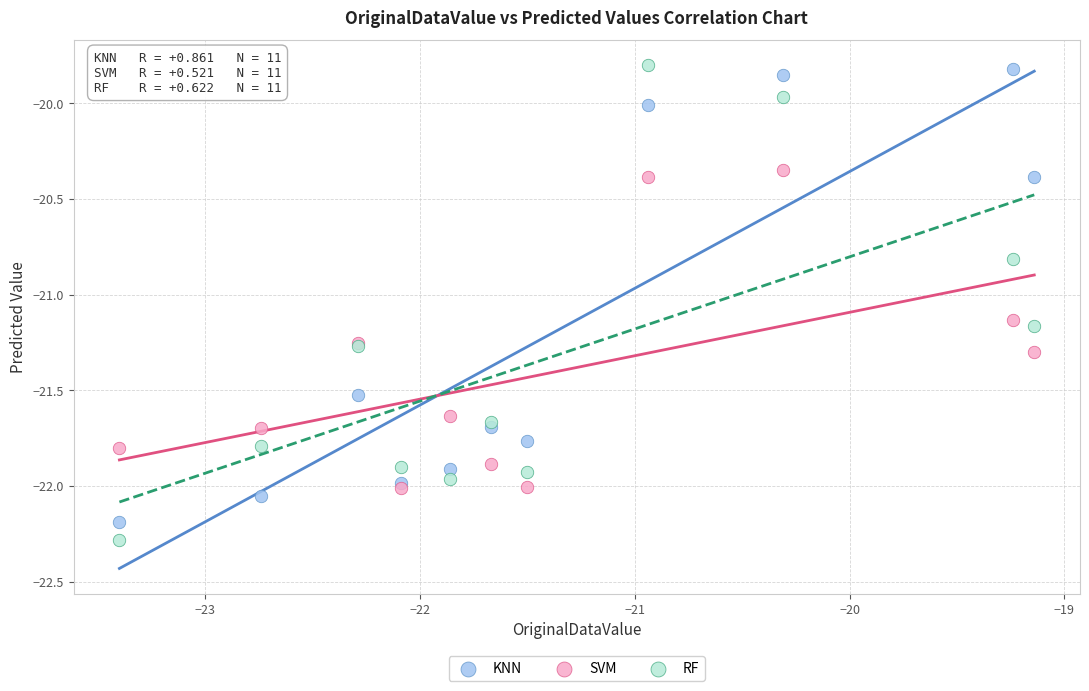

In the KNN series, what Y value is closest to -21?

-21.5